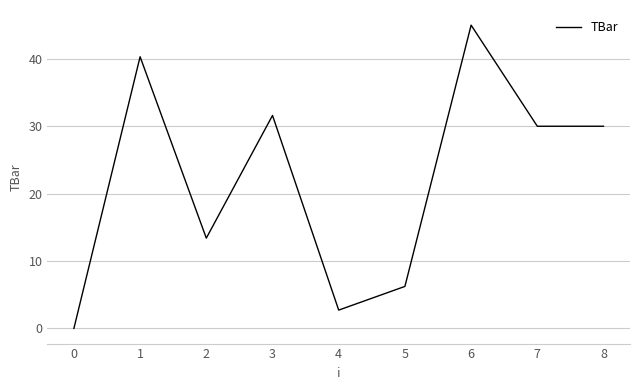

Read the value at 4.

2.7